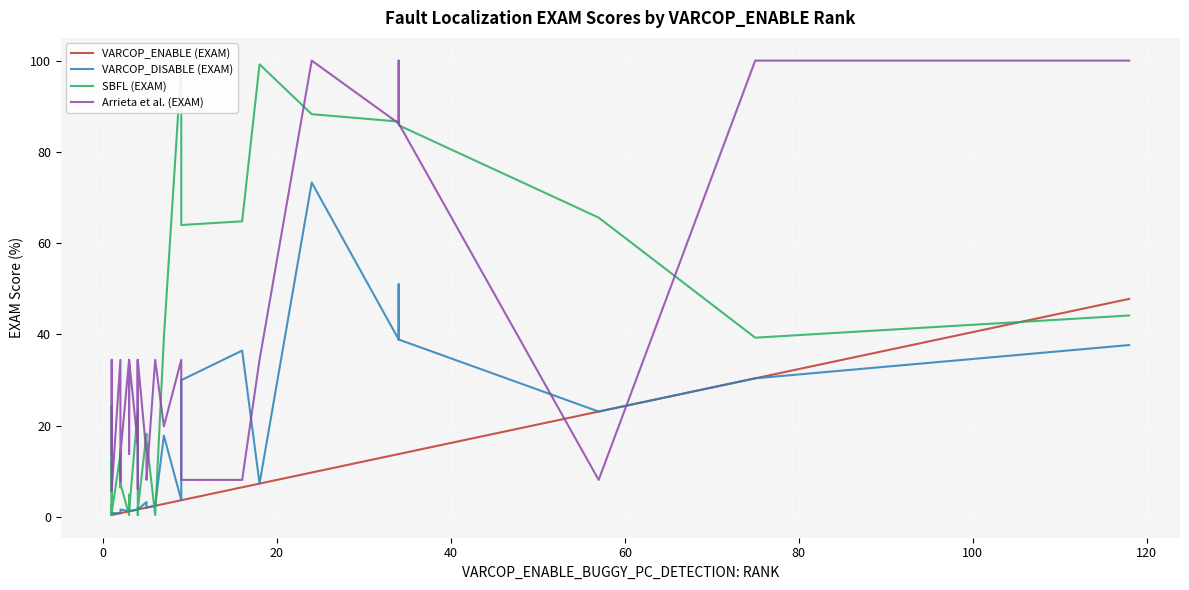

What is the smallest value displayed?

0.4